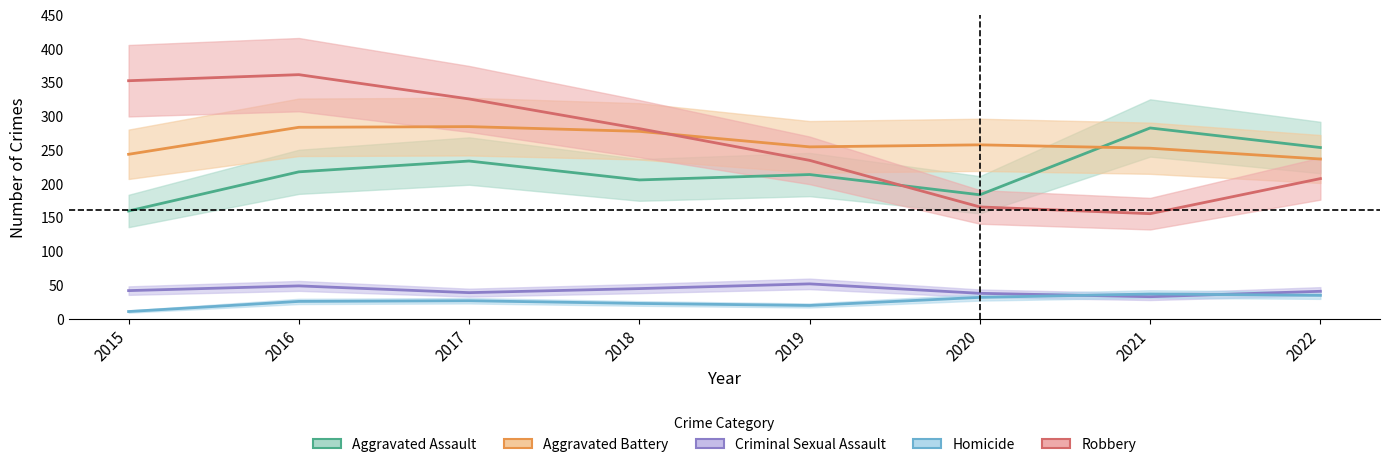

Which label corresponds to the smallest value in the chart?

2015